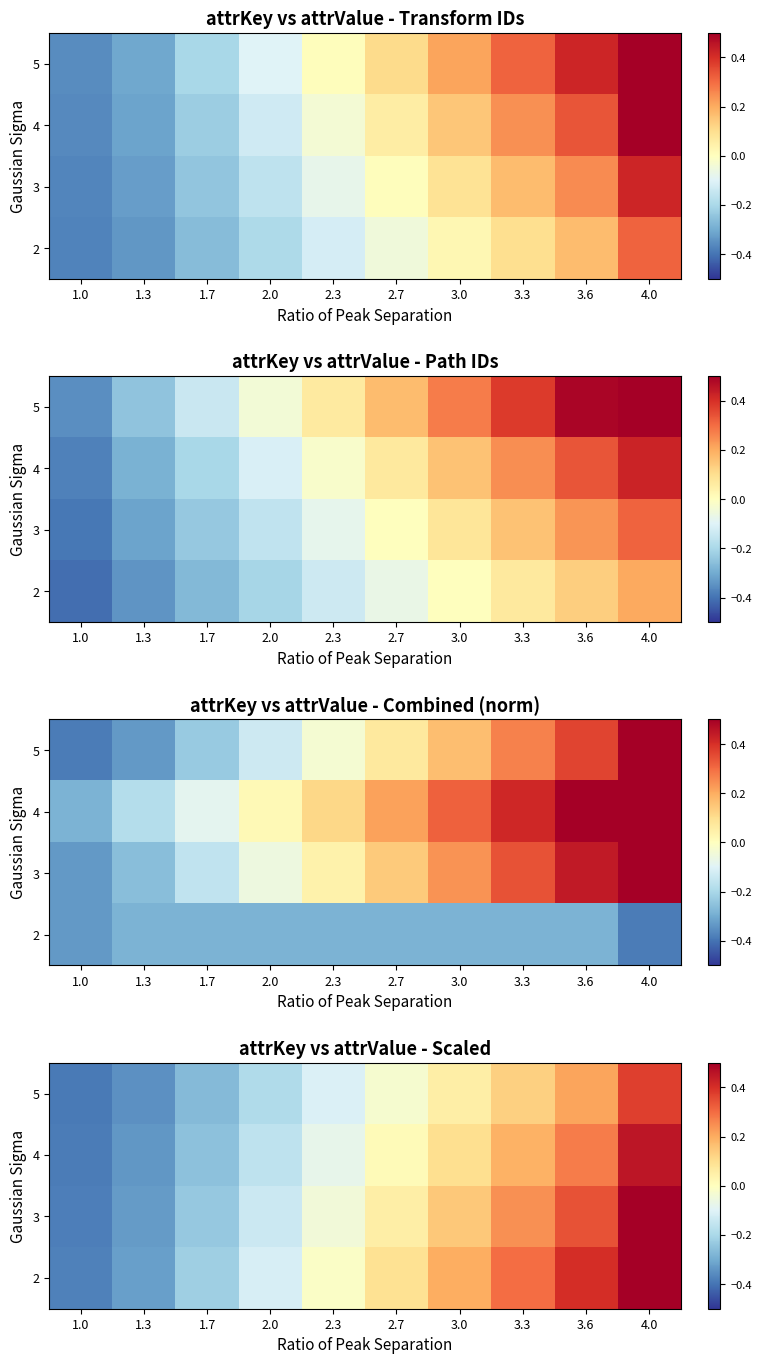

How many positive values does the 5 series have?

4